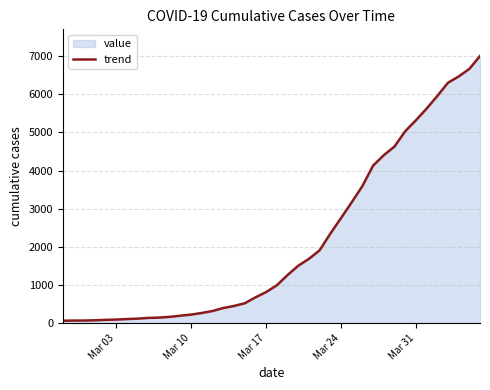

Between Mar 17 and Mar 24, which is larger?

Mar 24